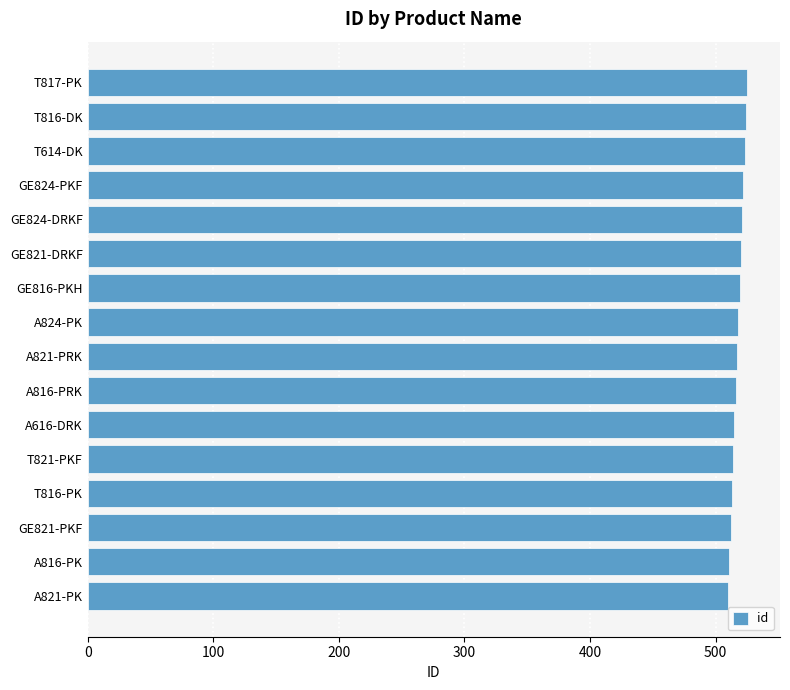

What is the difference between the second highest and second lowest values?

13